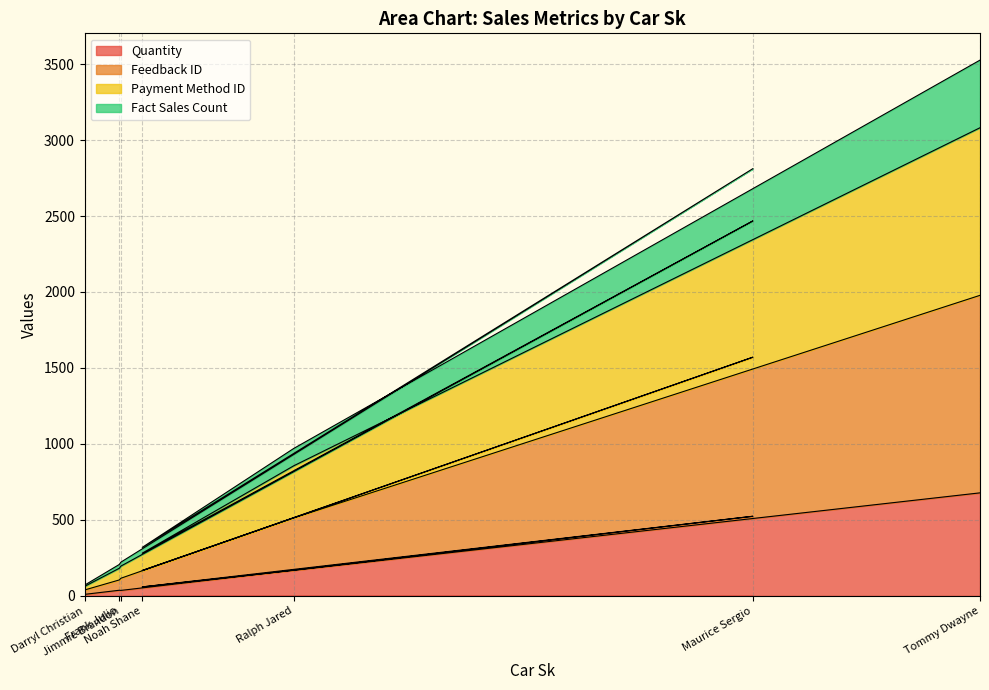

What position from the left is Noah Shane?

5